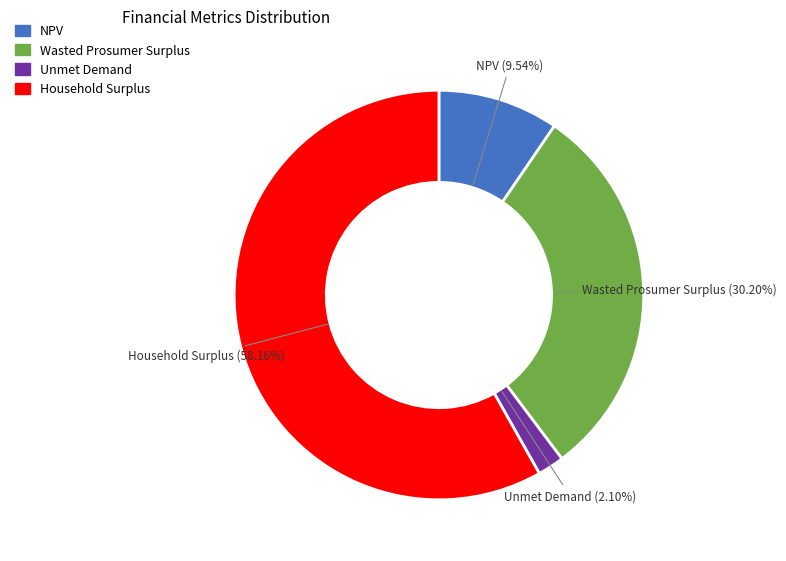

How many slices are in this pie chart?

4